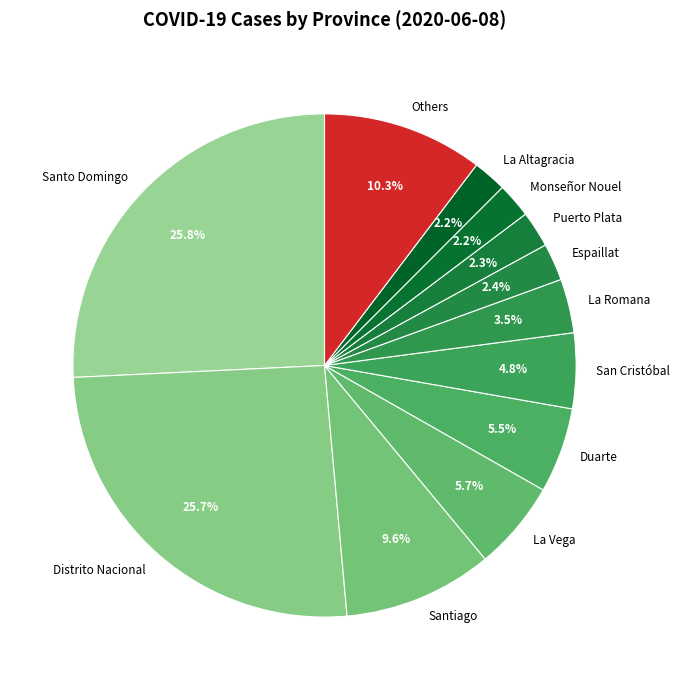

How many slices are in this pie chart?

12